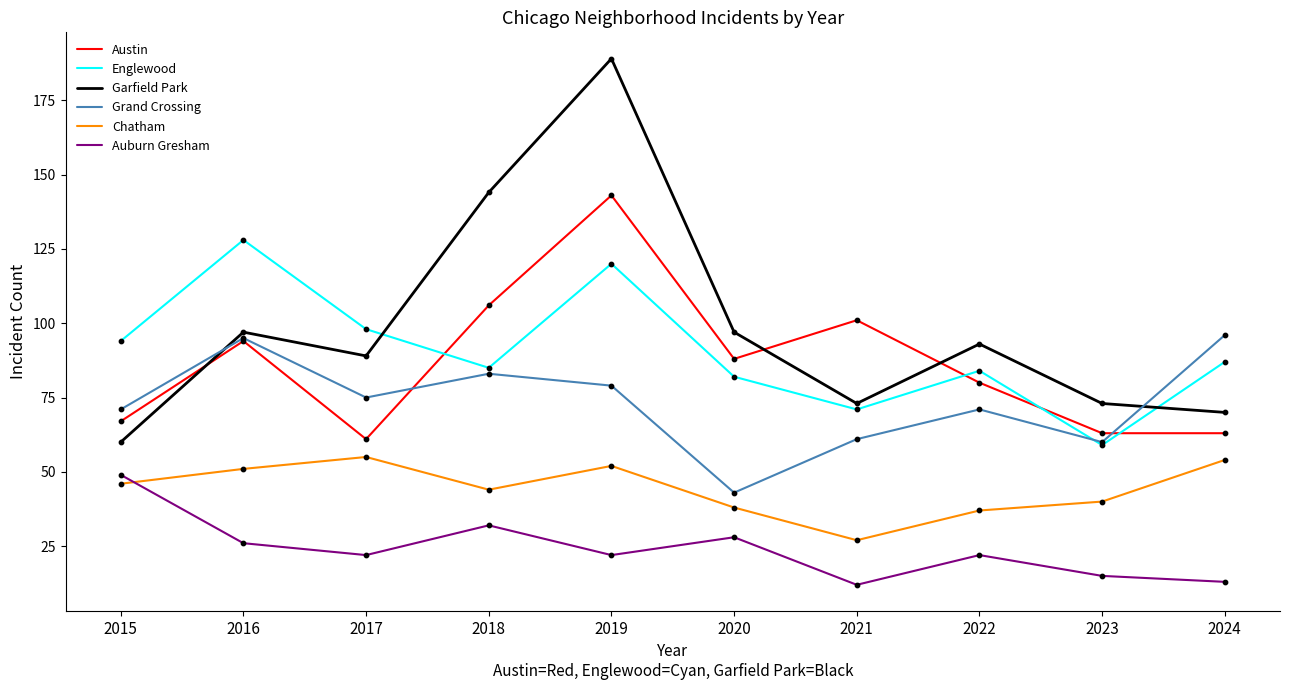

Which series changed the most between 2023 and 2024?

Grand Crossing